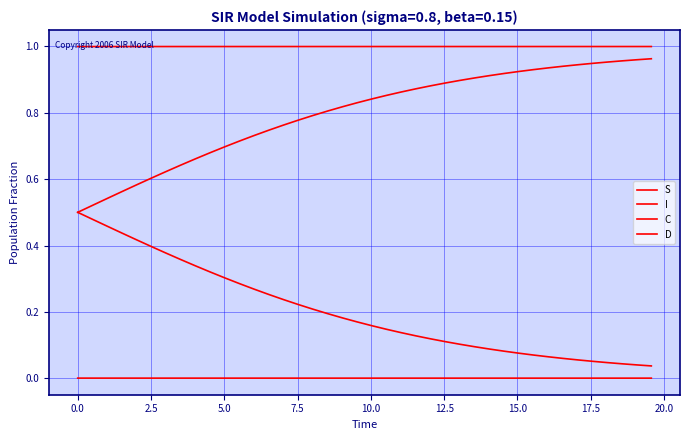

Does the chart display data point markers on the line(s)?

No